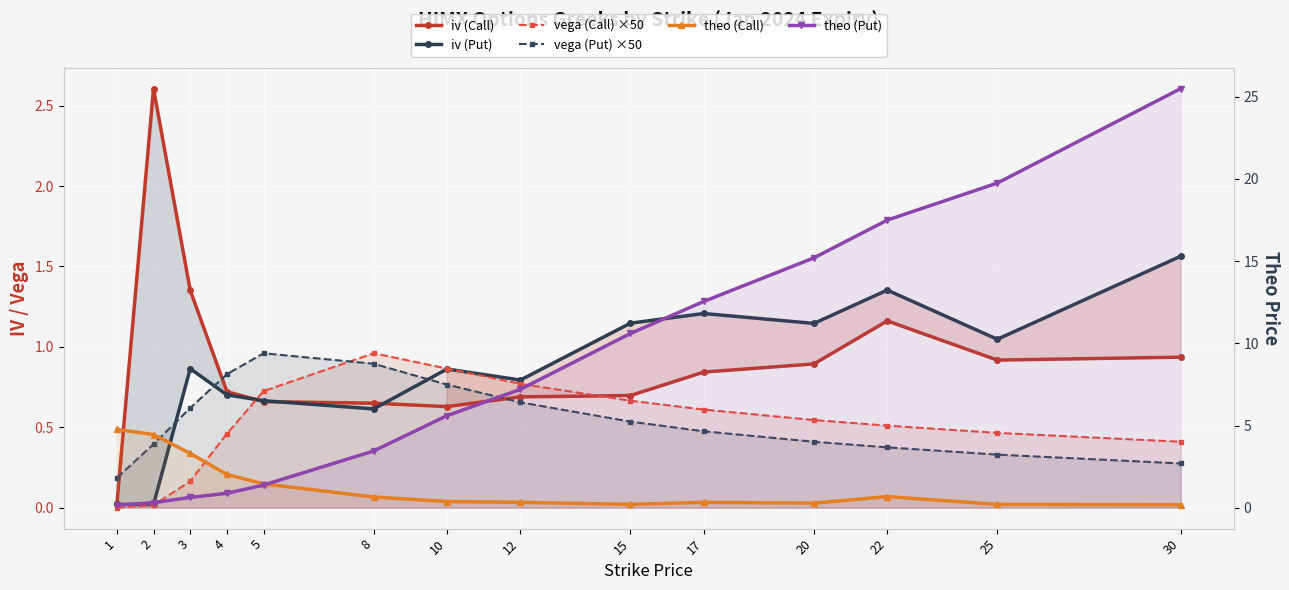

Reading right to left, list all the values displayed in this chart.

iv (Call): 30=0.9	25=0.9	22=1.2	20=0.9	17=0.8	15=0.7	12=0.7	10=0.6	8=0.6	5=0.7	4=0.7	3=1.4	2=2.6	1=0.0
iv (Put): 30=1.6	25=1.0	22=1.4	20=1.1	17=1.2	15=1.1	12=0.8	10=0.9	8=0.6	5=0.7	4=0.7	3=0.9	2=0.0	1=0.0
vega (Call) ×50: 30=0.4	25=0.5	22=0.5	20=0.5	17=0.6	15=0.7	12=0.8	10=0.9	8=1.0	5=0.7	4=0.5	3=0.2	2=0.0	1=0.0
vega (Put) ×50: 30=0.3	25=0.3	22=0.4	20=0.4	17=0.5	15=0.5	12=0.7	10=0.8	8=0.9	5=1.0	4=0.8	3=0.6	2=0.4	1=0.2
theo (Call): 30=0.2	25=0.2	22=0.7	20=0.3	17=0.3	15=0.2	12=0.3	10=0.4	8=0.7	5=1.4	4=2.0	3=3.3	2=4.5	1=4.8
theo (Put): 30=25.5	25=19.8	22=17.5	20=15.2	17=12.6	15=10.6	12=7.2	10=5.6	8=3.4	5=1.4	4=0.9	3=0.6	2=0.3	1=0.1